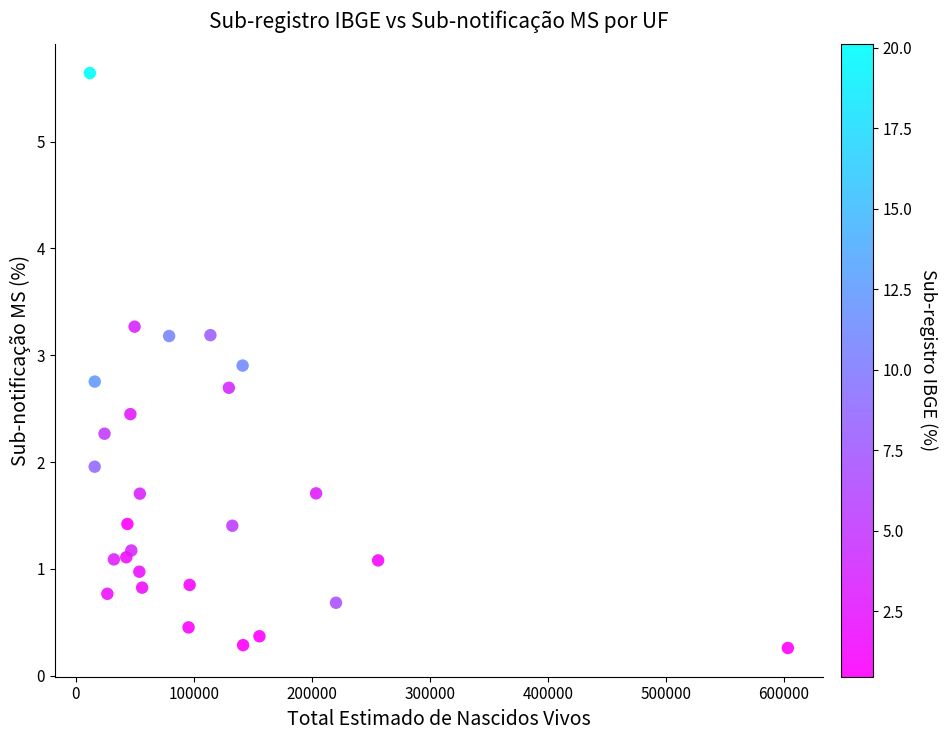

What is the range of X values (max minus min)?

591129.9